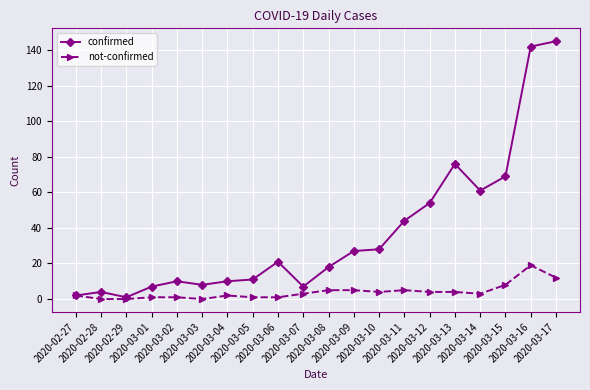

Is it true that not-confirmed equals 1 at 2020-03-02?

True